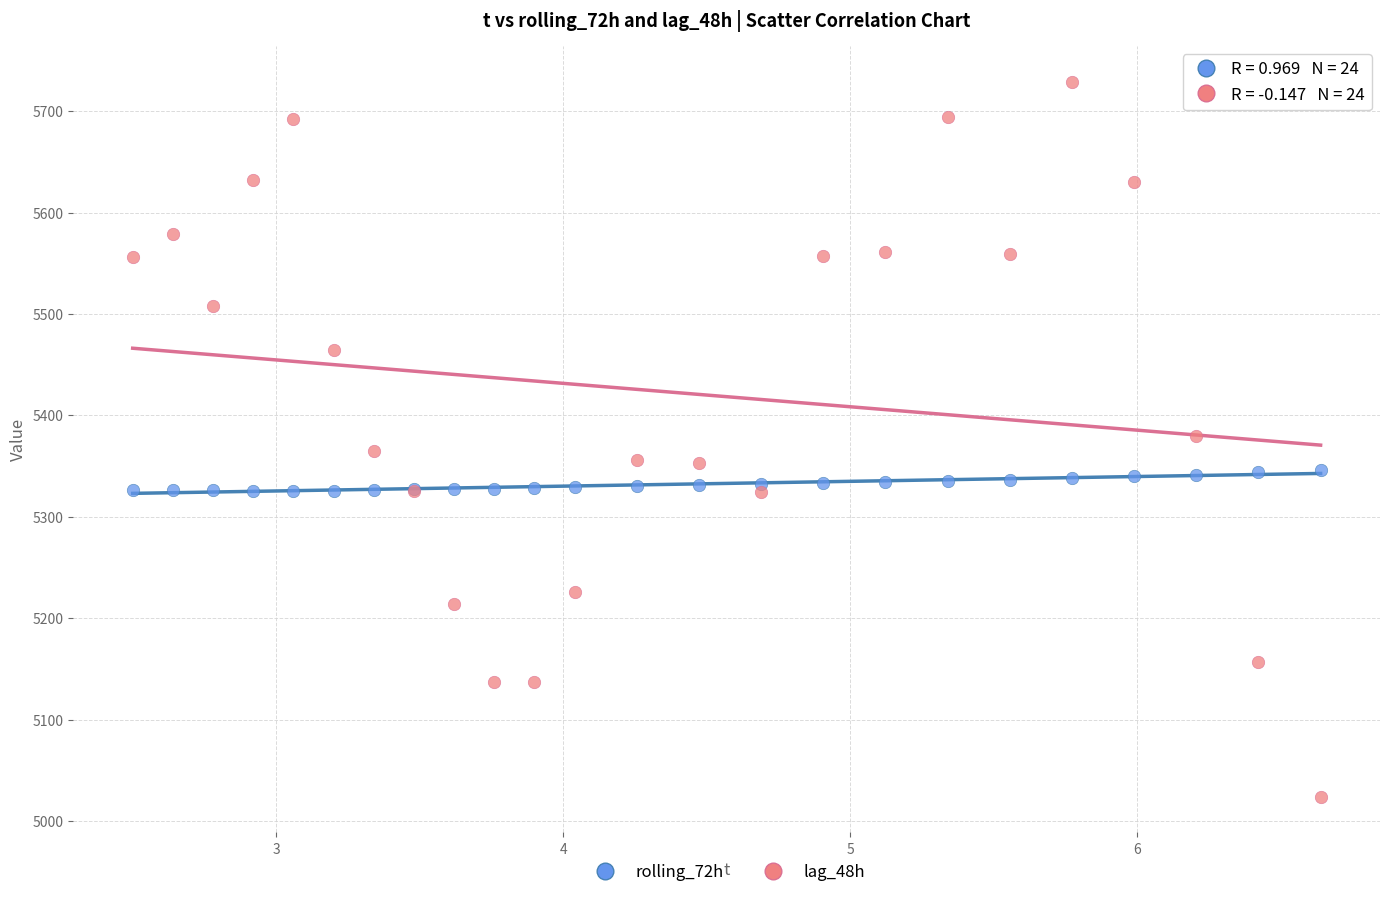

Which series contains the highest Y value?

lag_48h